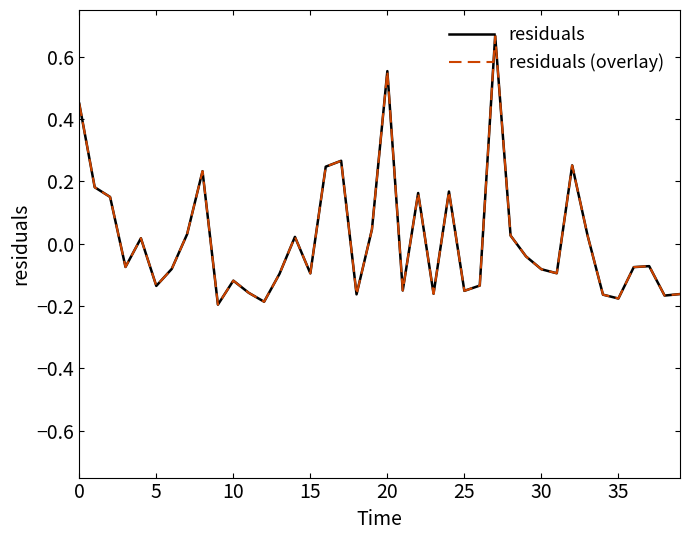

At how many categories does at least one series exceed 0?

17